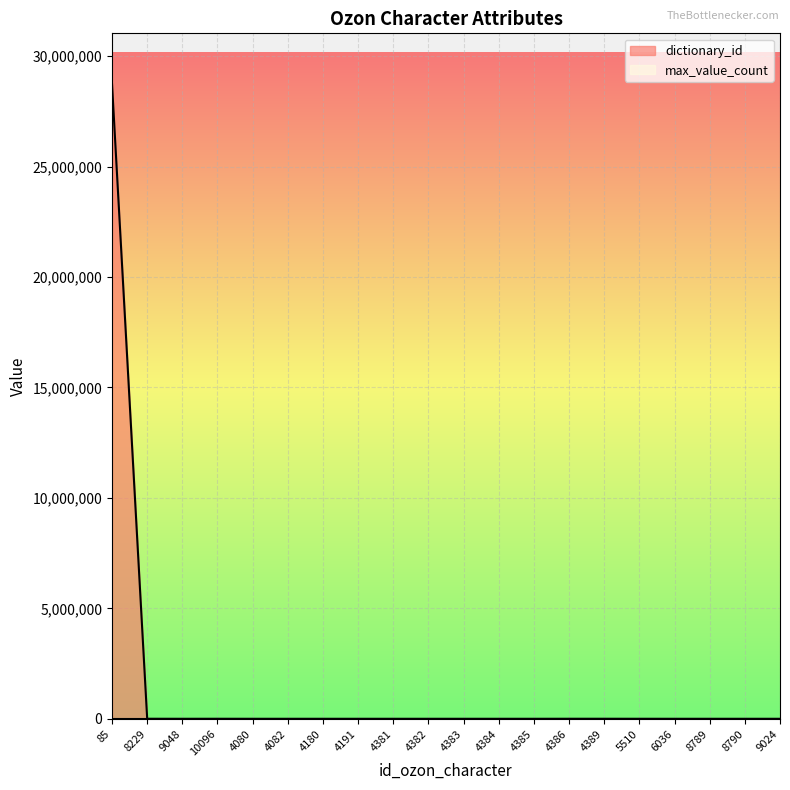

At which category is the sum across all series the highest?

85